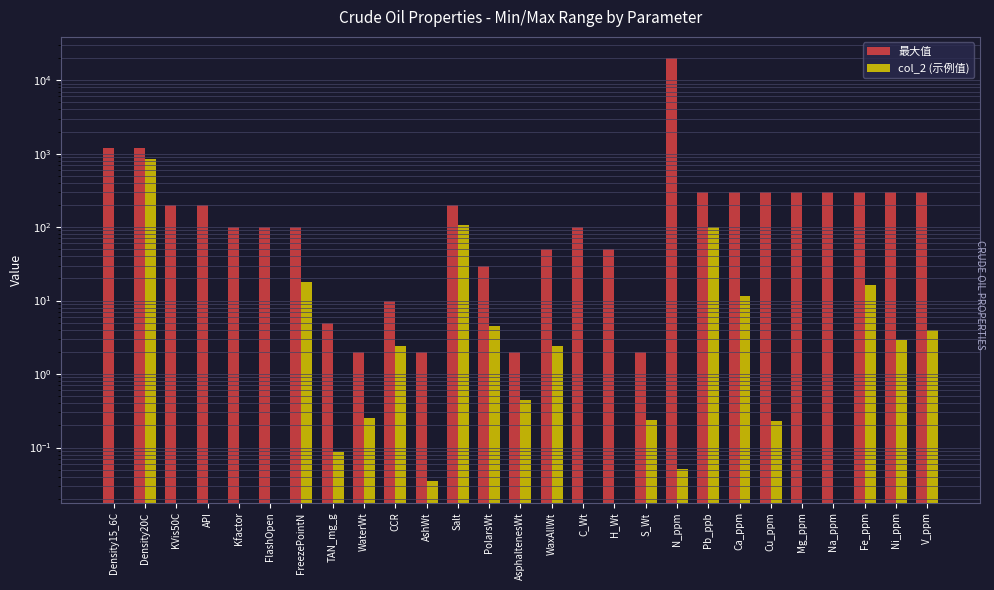

At how many categories does at least one series exceed 9324?

1